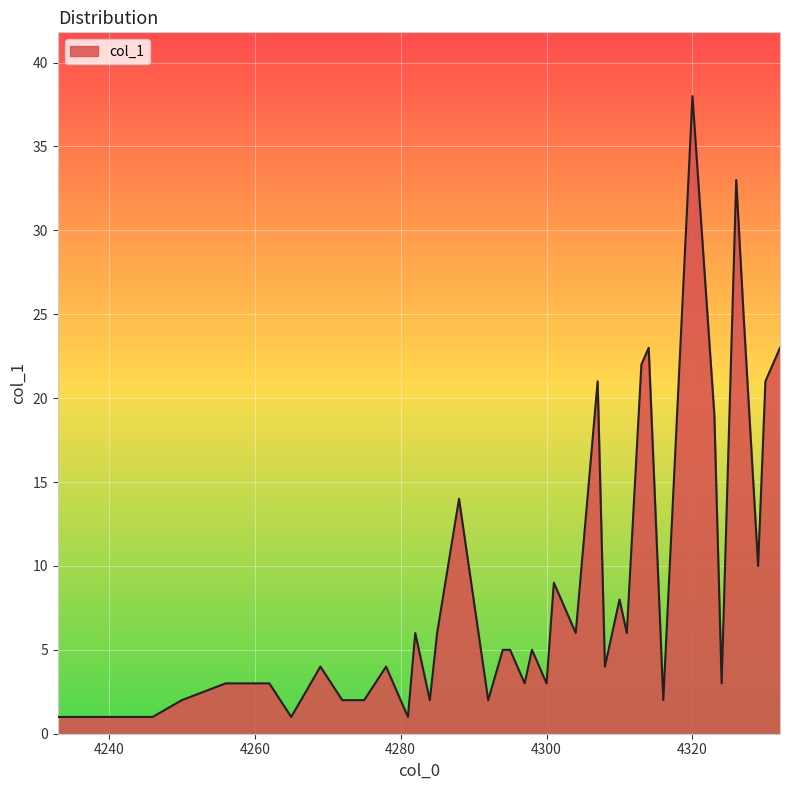

How many lines are shown in the chart?

1